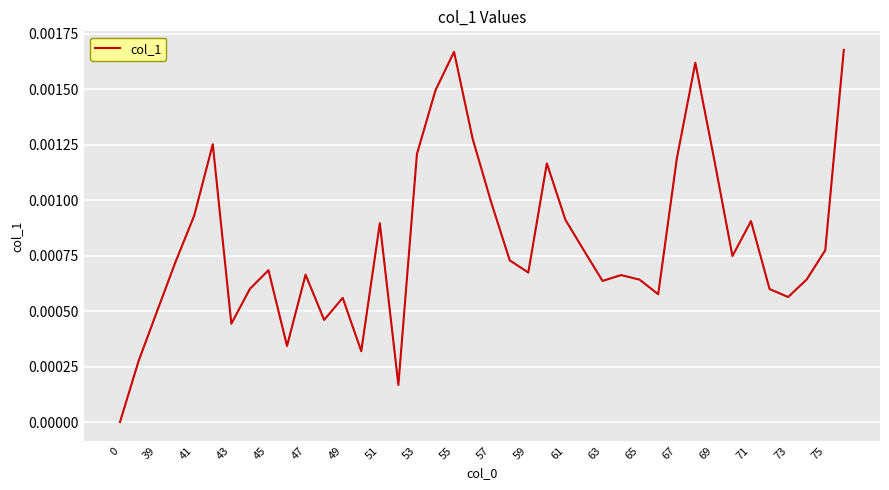

How many lines are shown in the chart?

1